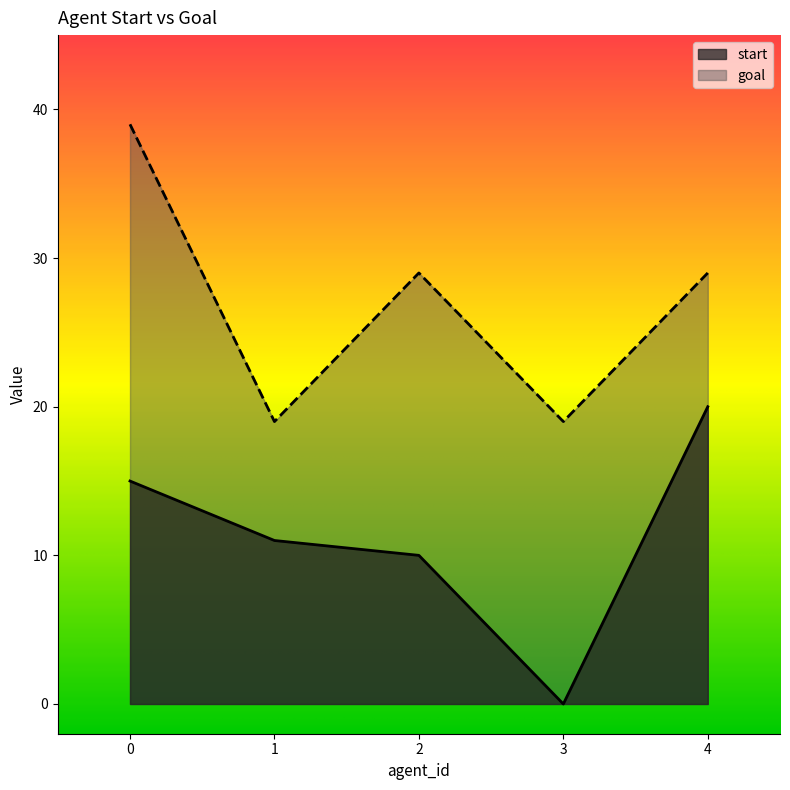

Which series has the largest range (max minus min)?

start